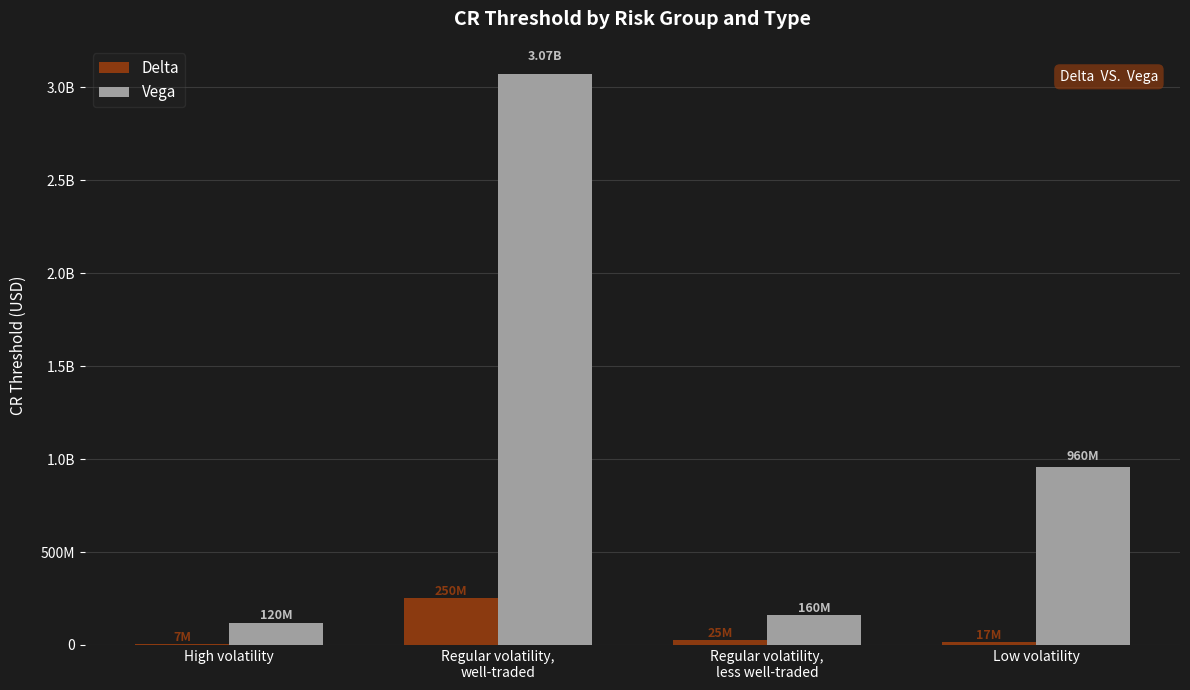

Between High volatility and Regular volatility,
less well-traded, which series saw the biggest shift?

Vega